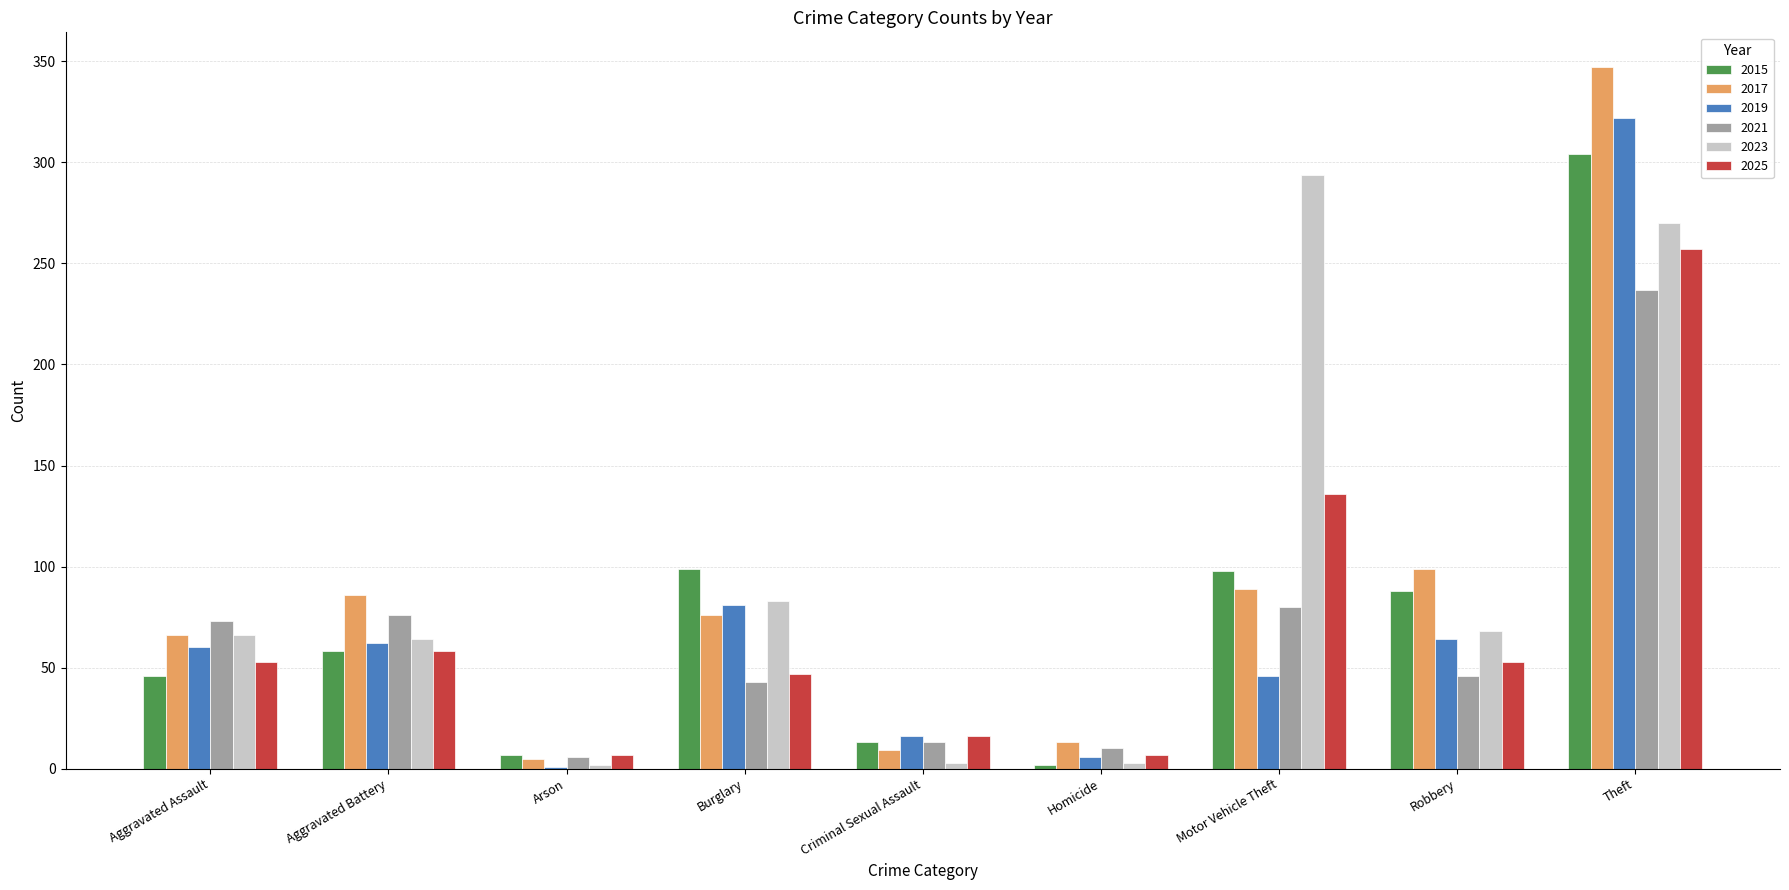

Read the 2017 value at Robbery.

99